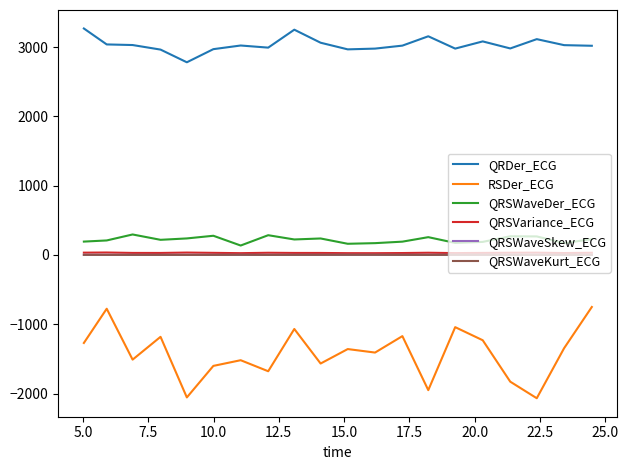

True or false: QRSWaveKurt_ECG and RSDer_ECG cross at least once.

False